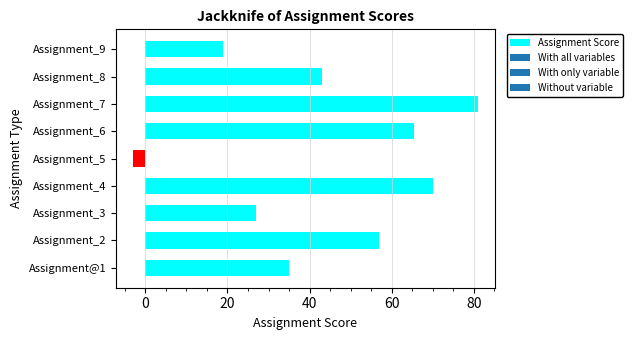

At which category does the chart reach its peak across all series?

Assignment_7